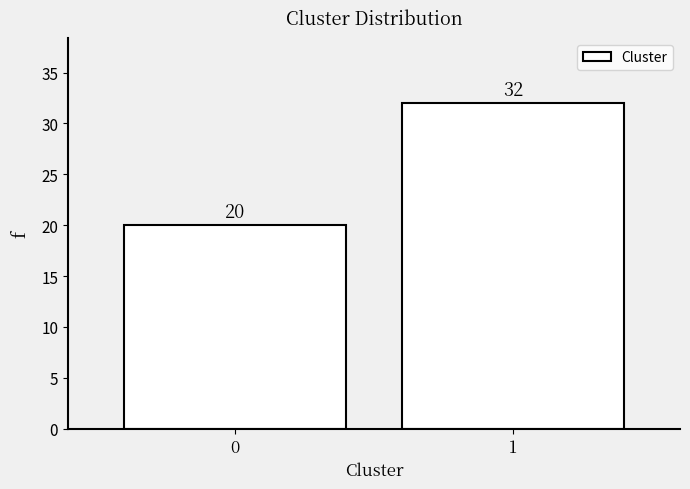

Reading left to right, transcribe all the data shown in this chart.

0=20	1=32